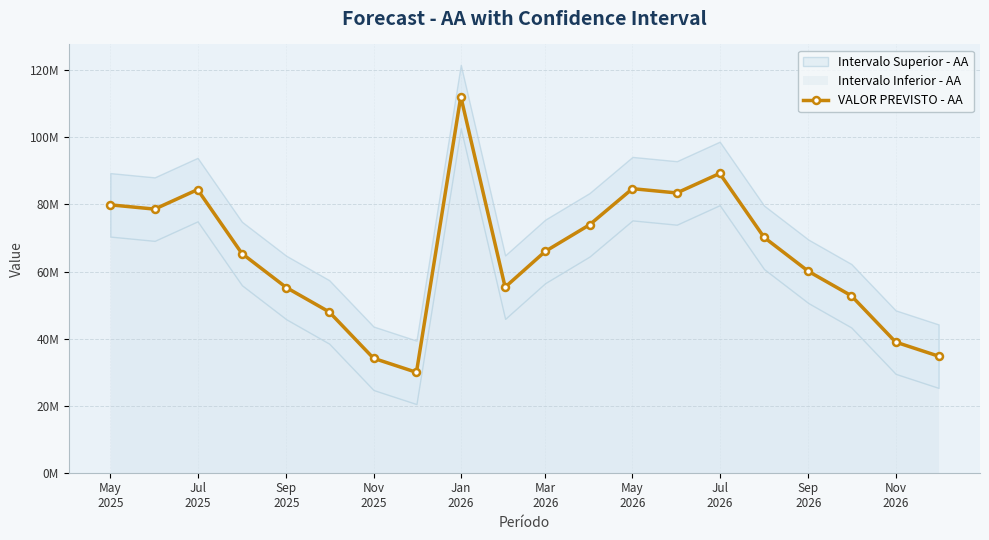

What is the difference between the maximum and minimum values?

82225144.2